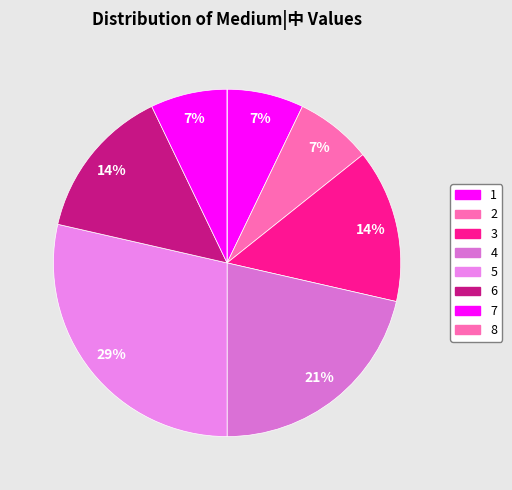

Count the number of slices in the pie.

8